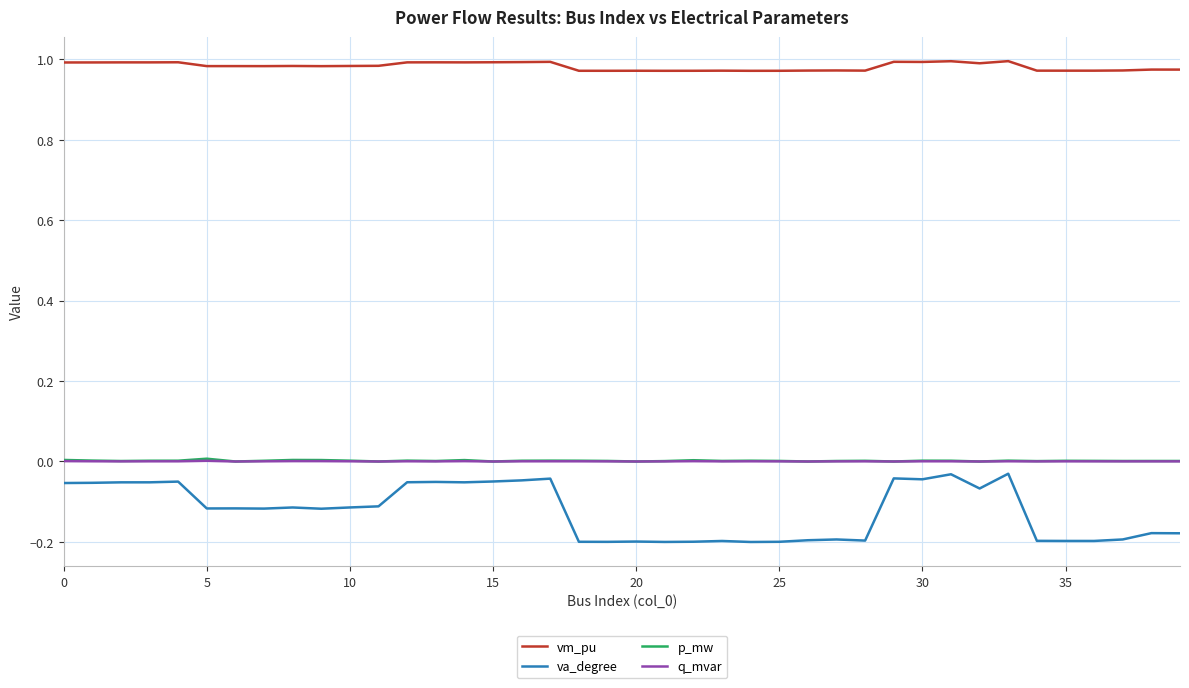

Which series has the widest spread of values?

va_degree